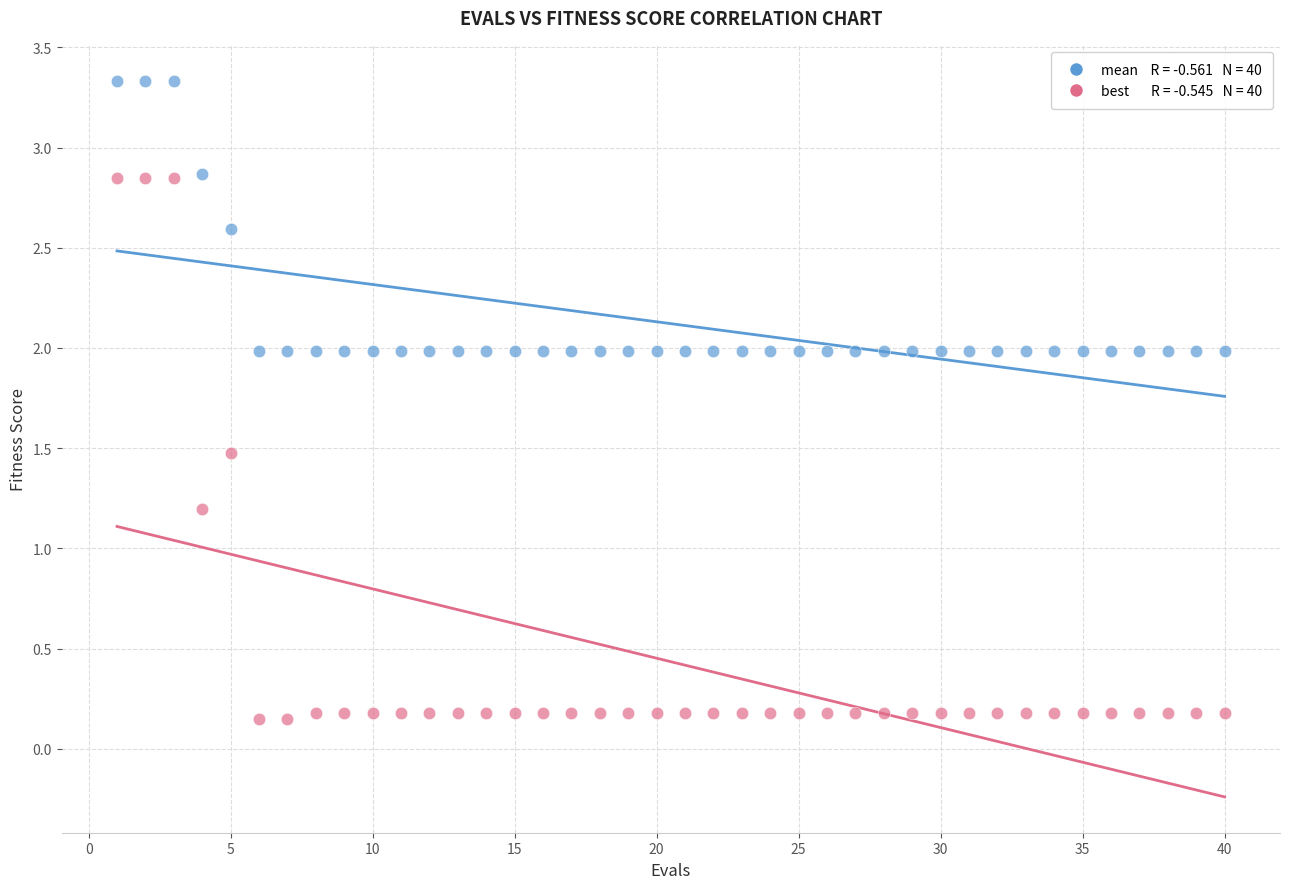

Across all data points, what is the range of X values (max minus min)?

39.0